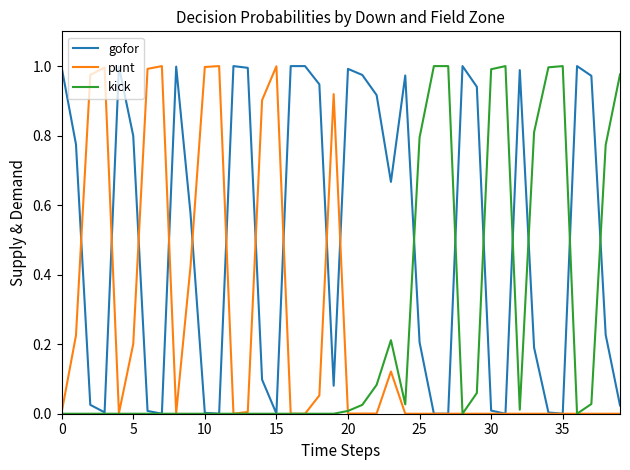

True or false: punt has more than 0 interior local peaks.

True